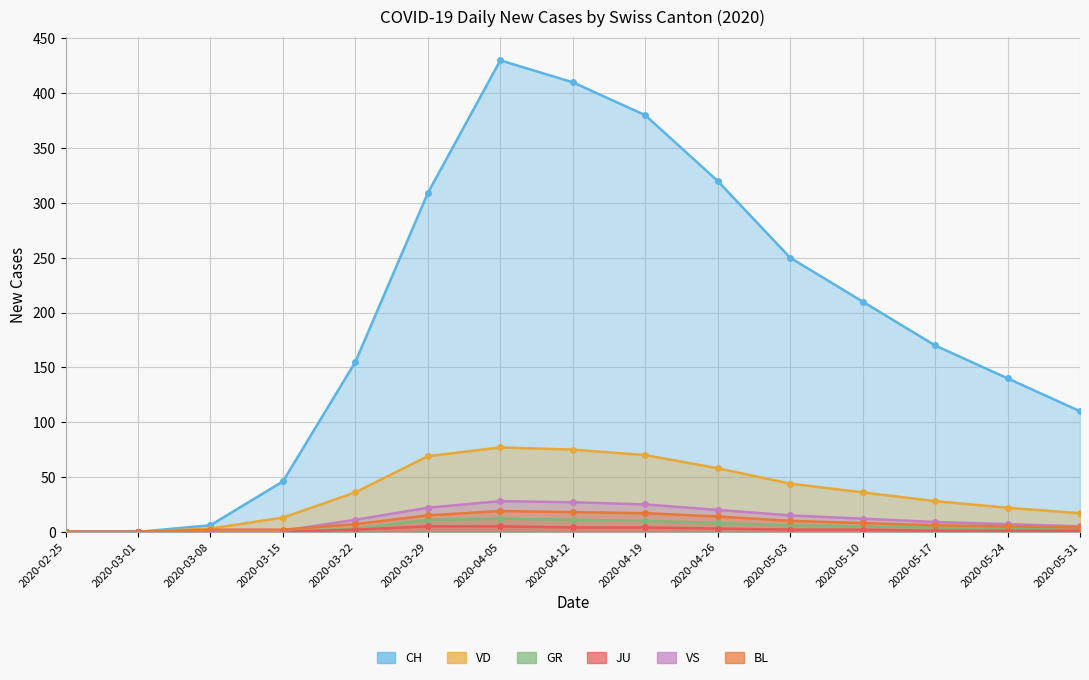

The value of BL at 2020-05-03 is 3. True or false?

False